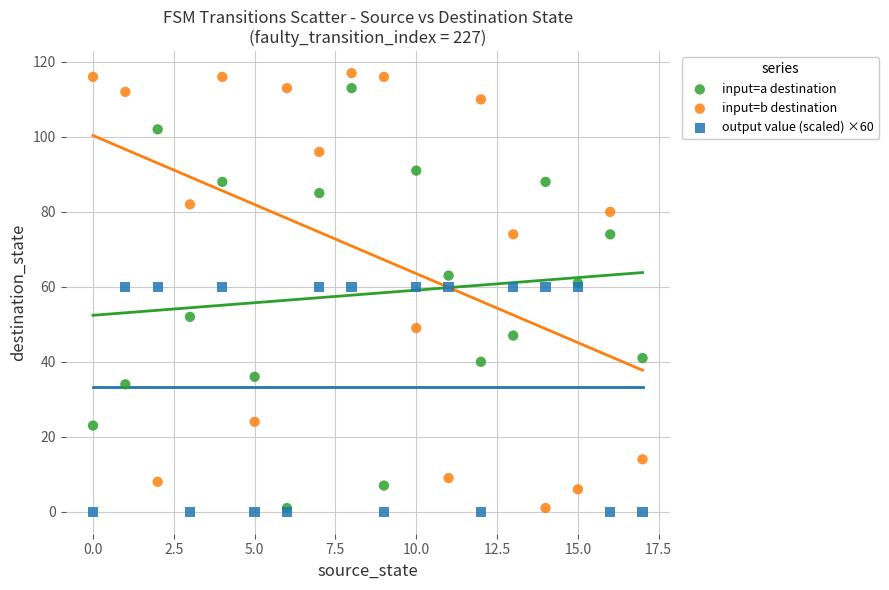

Which series has the largest Y range (max minus min)?

input=b destination